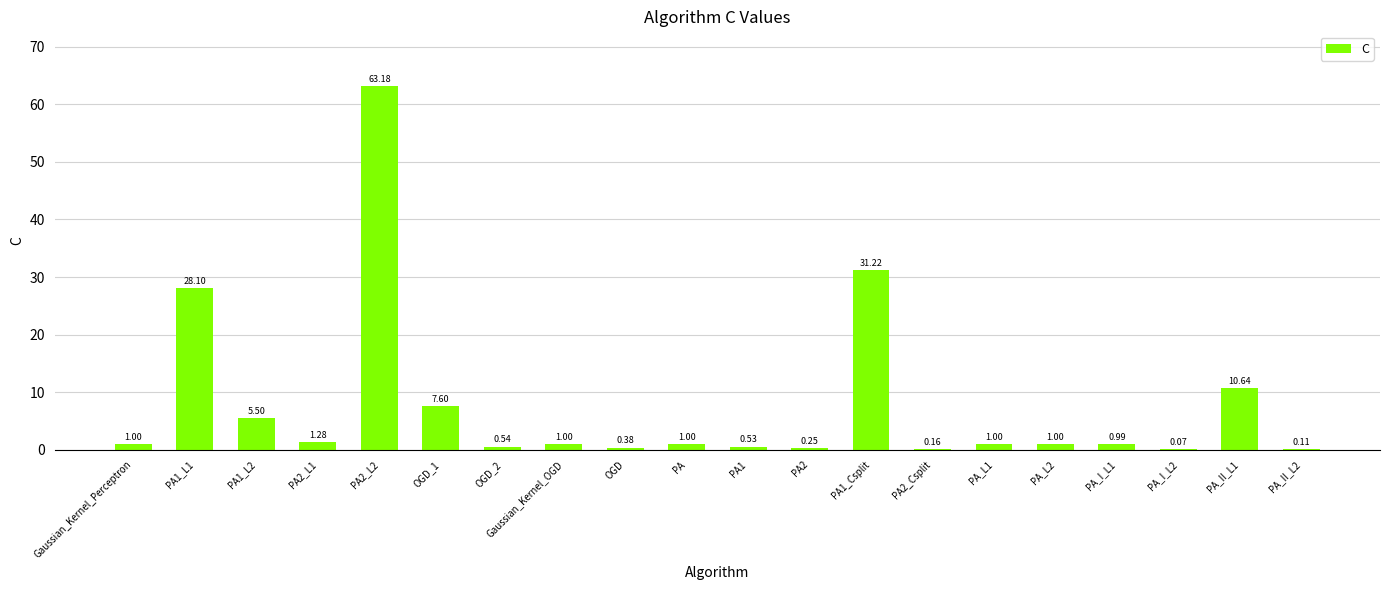

Between PA_L2 and PA1_L1, which is larger?

PA1_L1